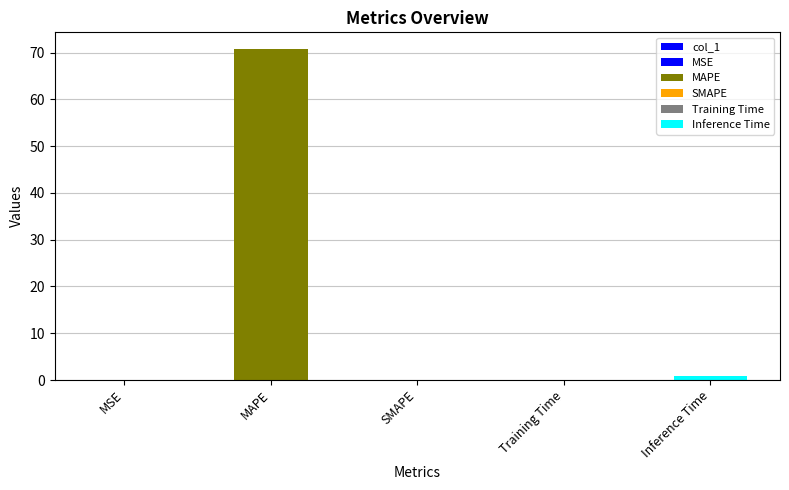

Reading left to right, transcribe all the data shown in this chart.

0.0	70.8	0.0	0.1	0.9